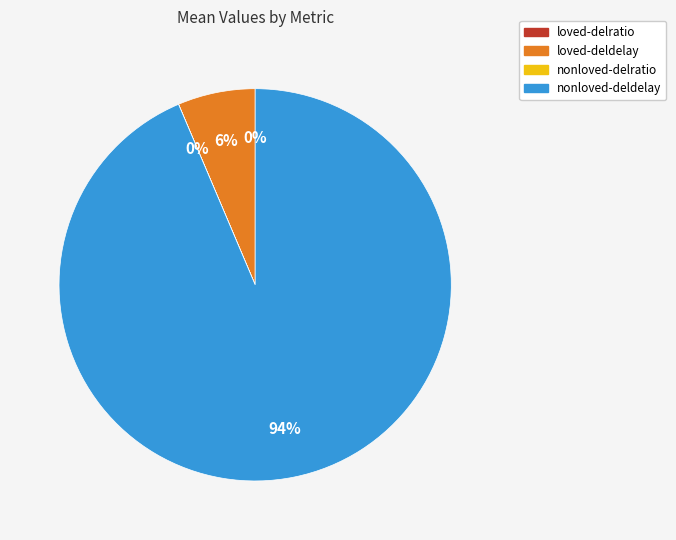

Which category has the biggest portion of the pie?

nonloved-deldelay